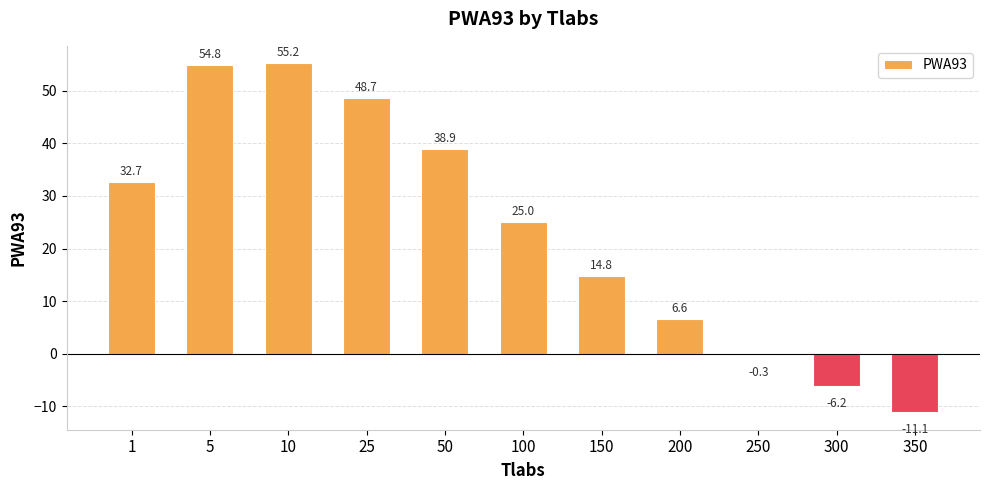

How many categories are shown in the chart?

11